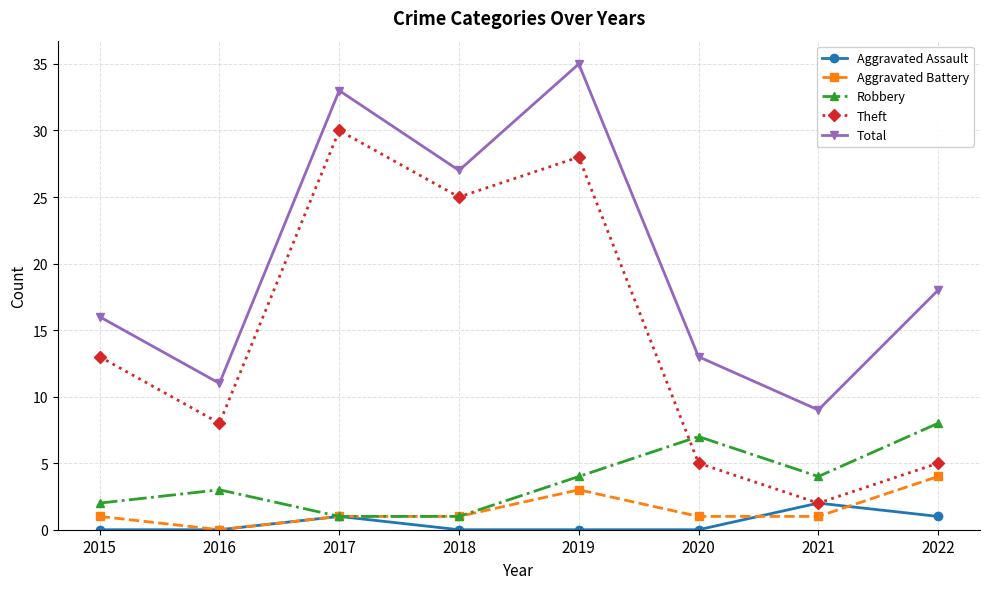

Rank the series by their maximum value, from highest to lowest.

Total, Theft, Robbery, Aggravated Battery, Aggravated Assault